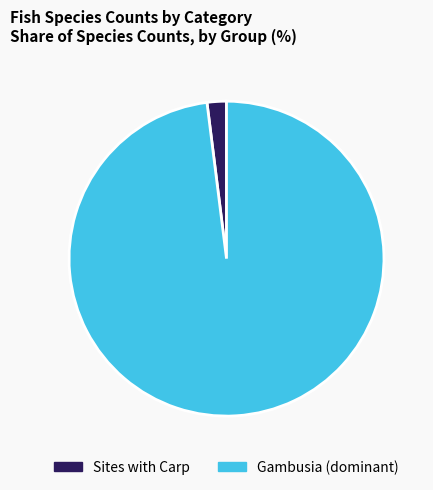

Which has a higher value, Gambusia (dominant) or Sites with Carp?

Gambusia (dominant)